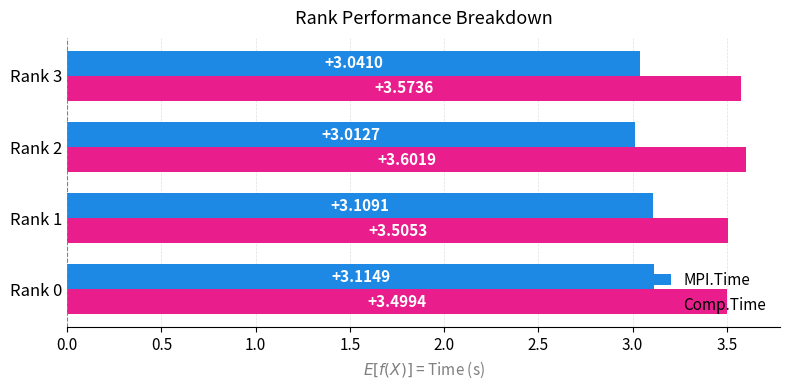

What are all the series names shown in the legend?

MPI.Time, Comp.Time